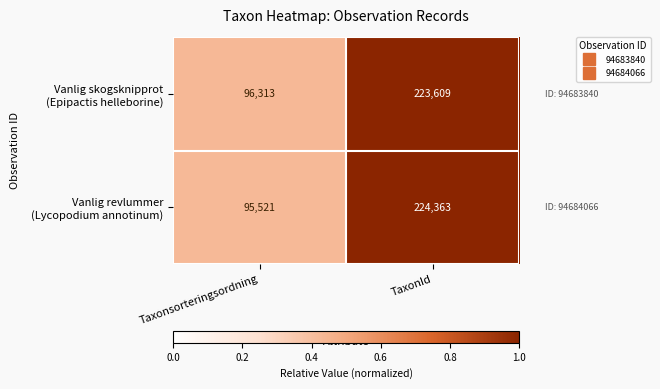

At which category is the sum across all series the highest?

TaxonId